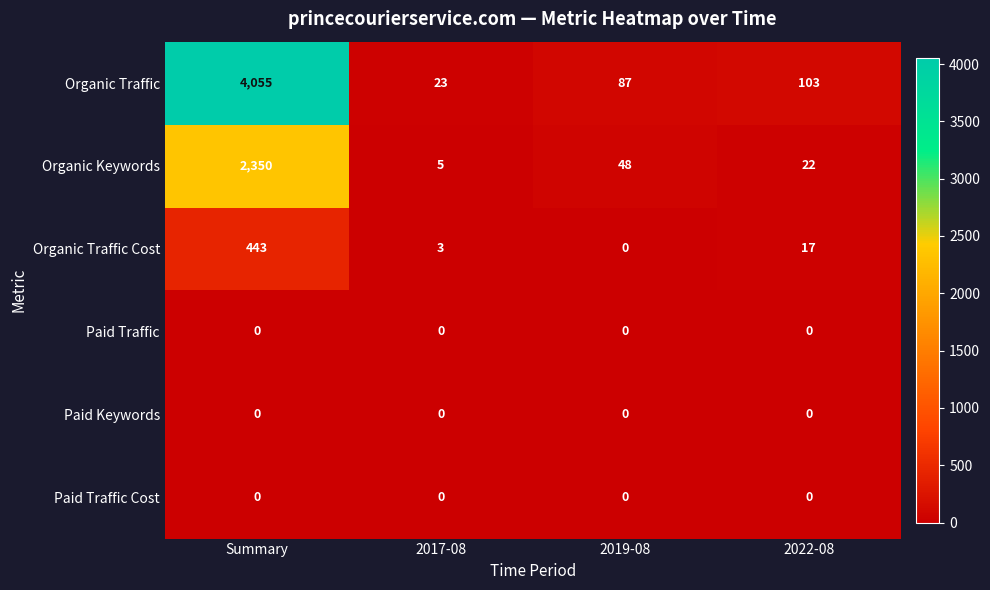

Which series has the widest spread of values?

Organic Traffic